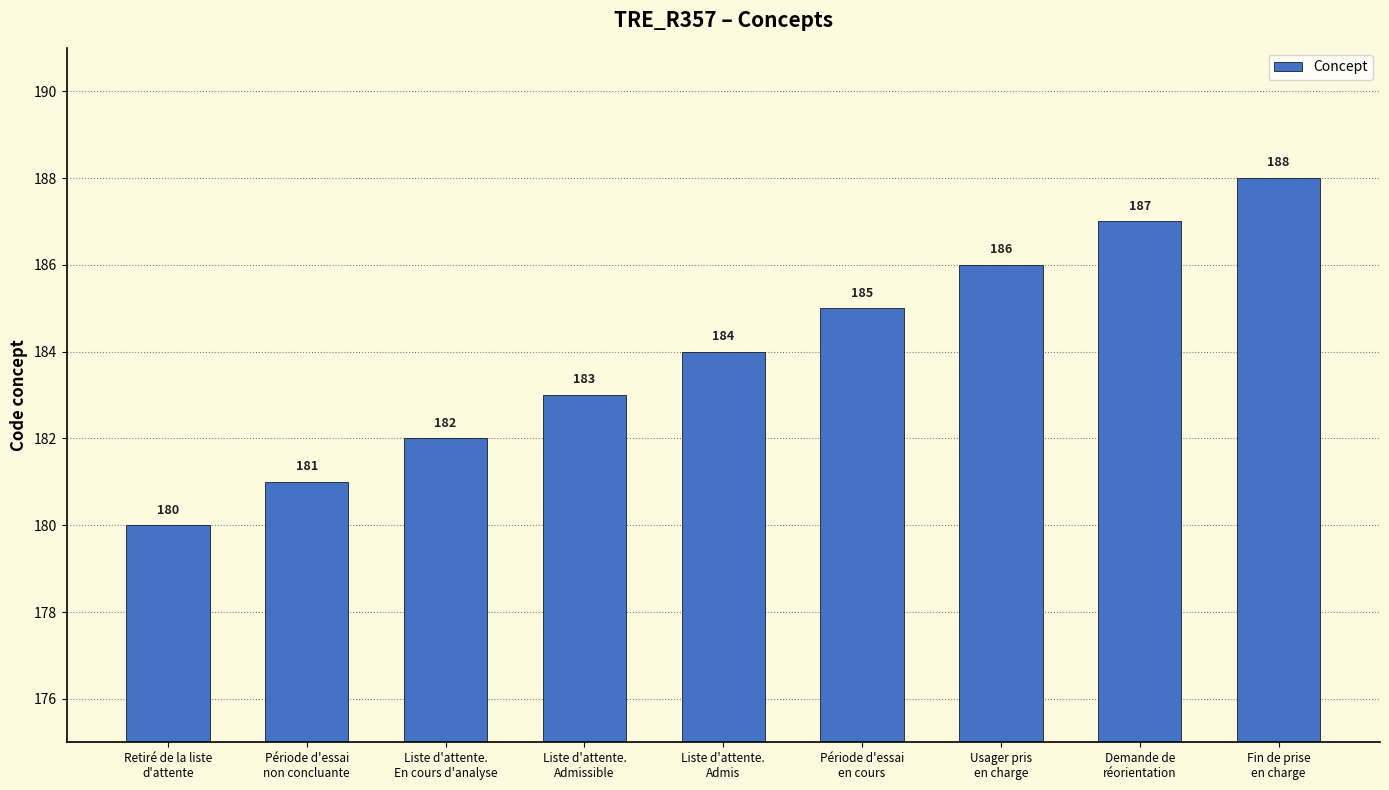

What is the maximum value shown in the chart?

188